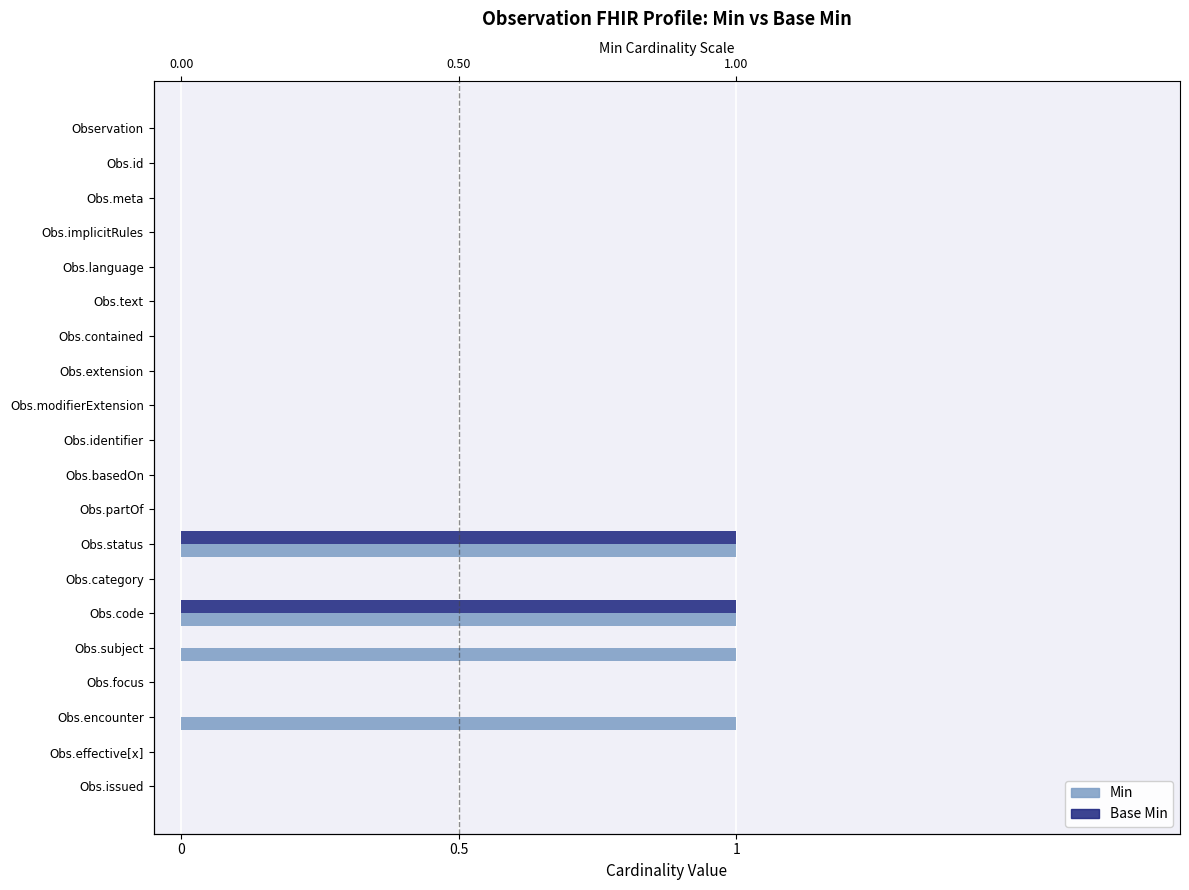

Reading left to right, transcribe all the data shown in this chart.

Min: 0	0	0	0	0	0	0	0	0	0	0	0	1	0	1	1	0	1	0	0
Base Min: 0	0	0	0	0	0	0	0	0	0	0	0	1	0	1	0	0	0	0	0